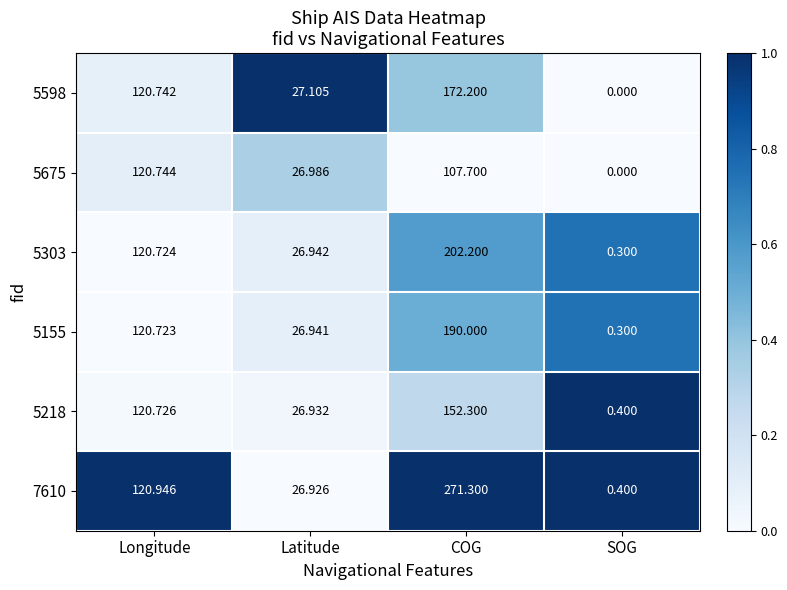

Where does the 7610 series first go above 120?

Longitude